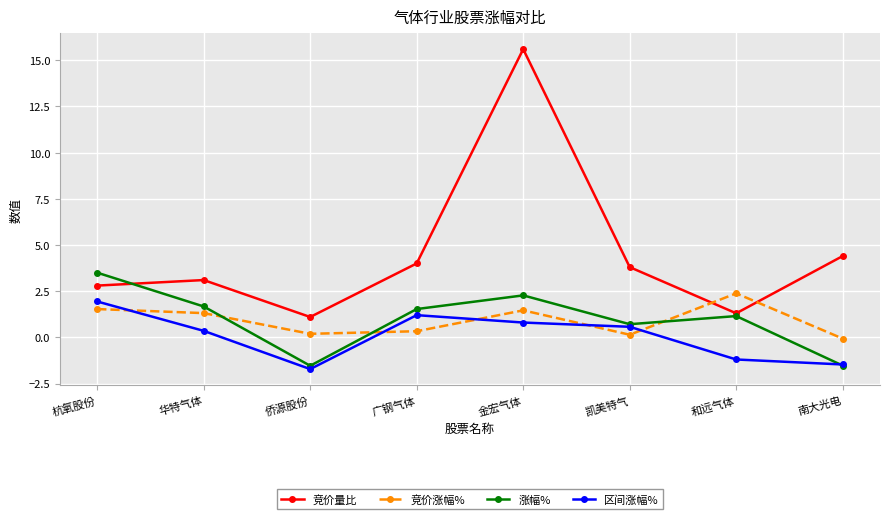

At how many categories does at least one series exceed 1?

8